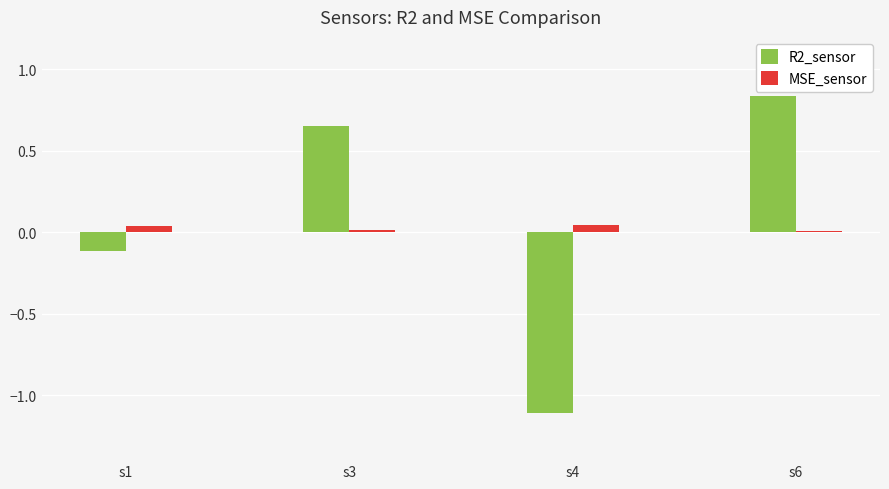

At which category is the sum across all series the highest?

s6